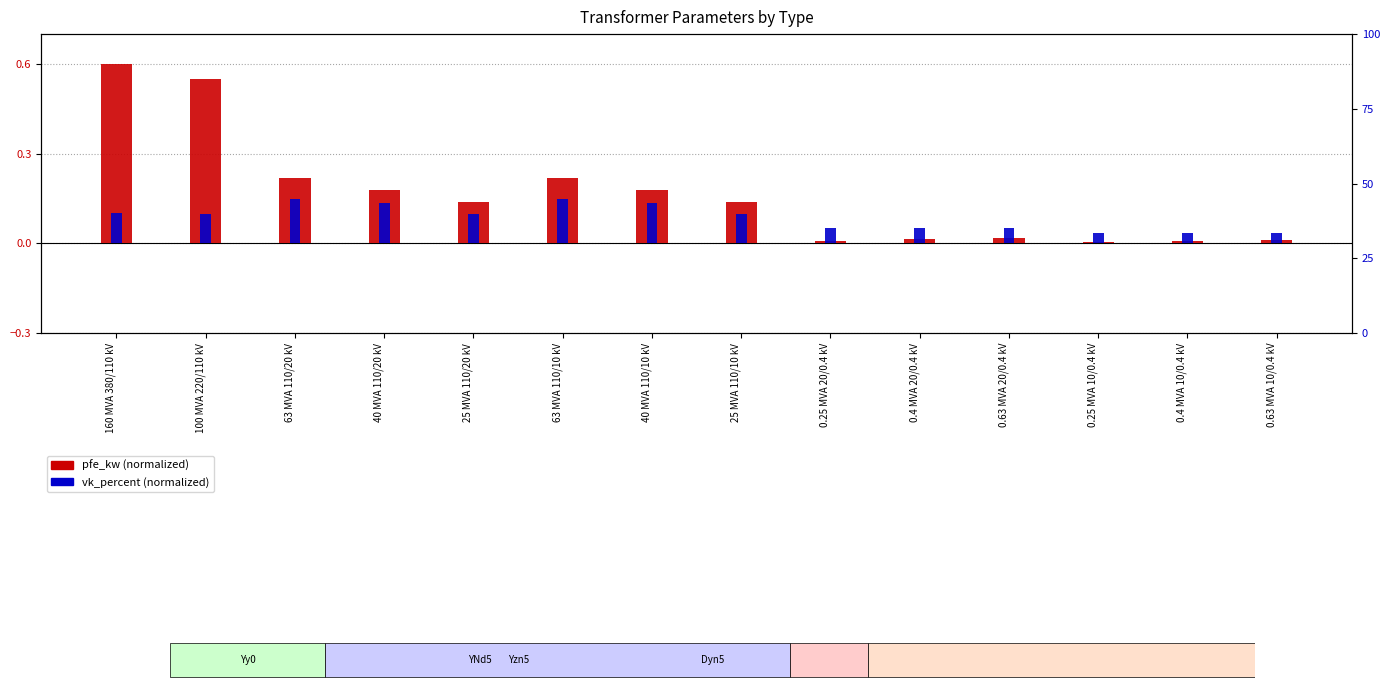

At how many categories does at least one series exceed 0?

14